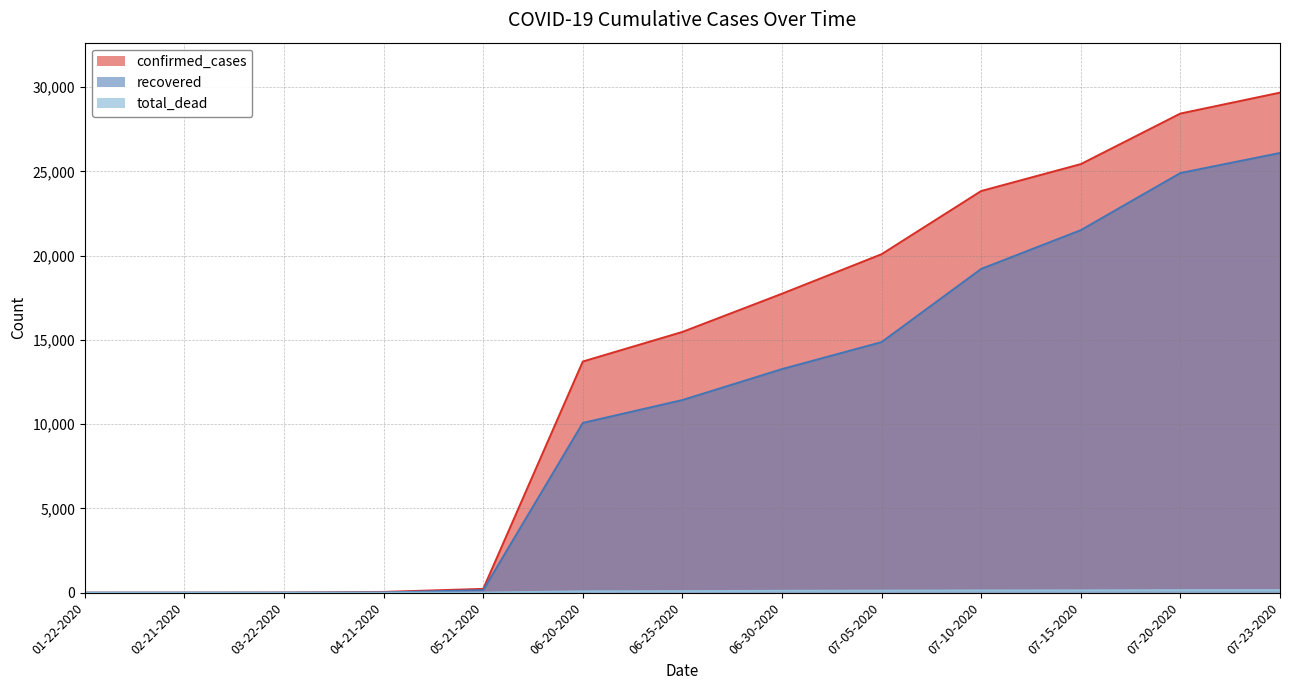

True or false: confirmed_cases and total_dead intersect in this chart.

False